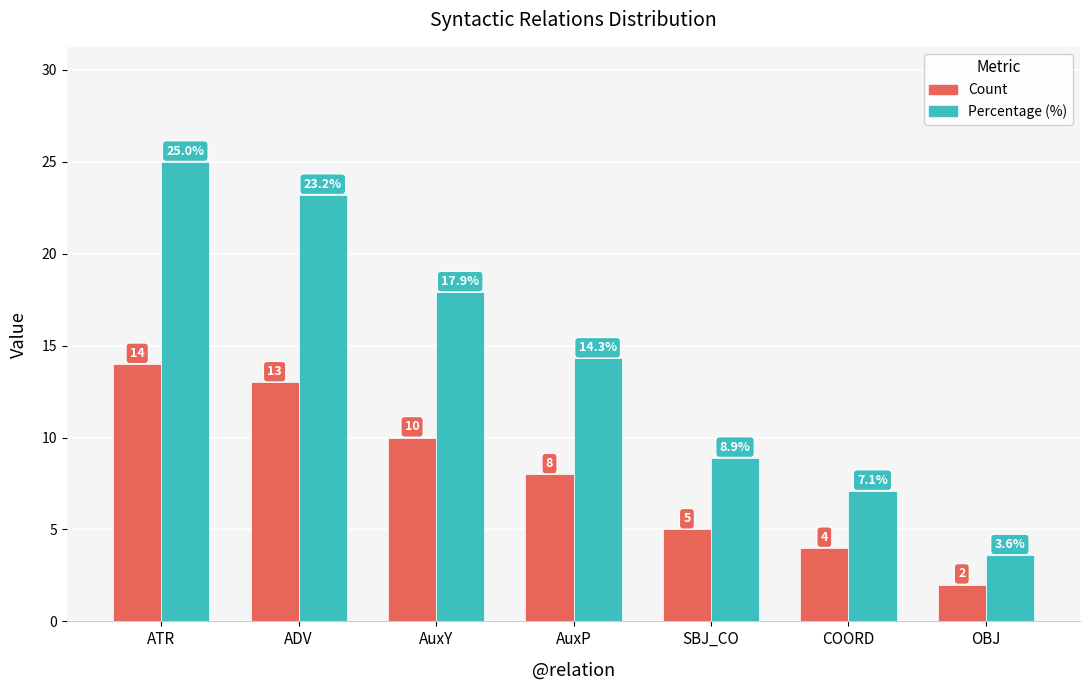

How many data points in Percentage (%) are less than 14?

3